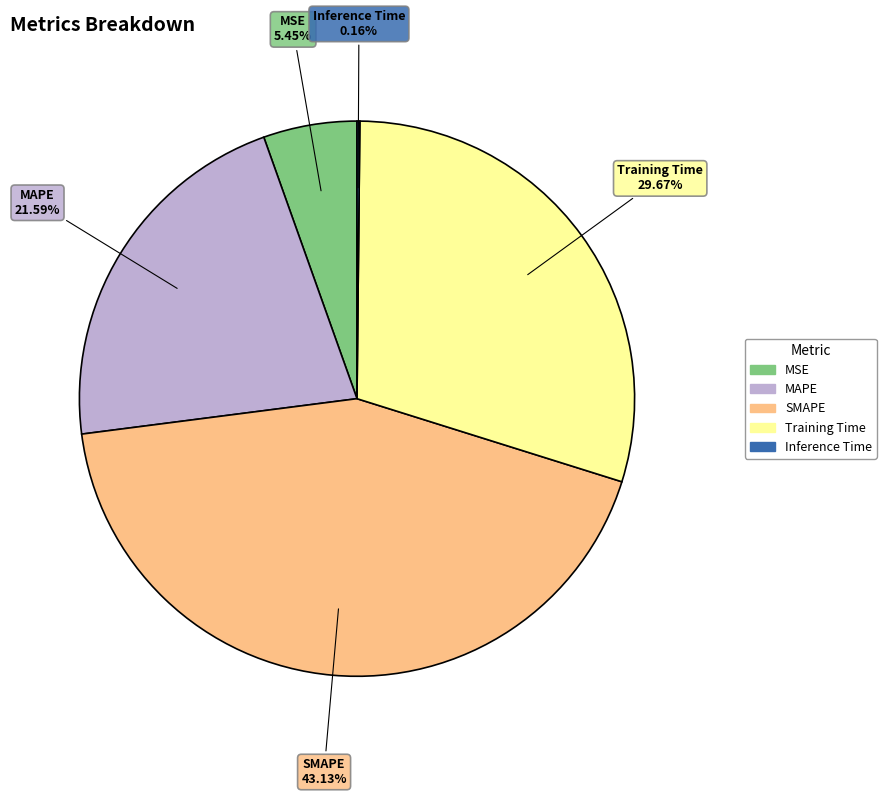

Which category has the biggest portion of the pie?

SMAPE